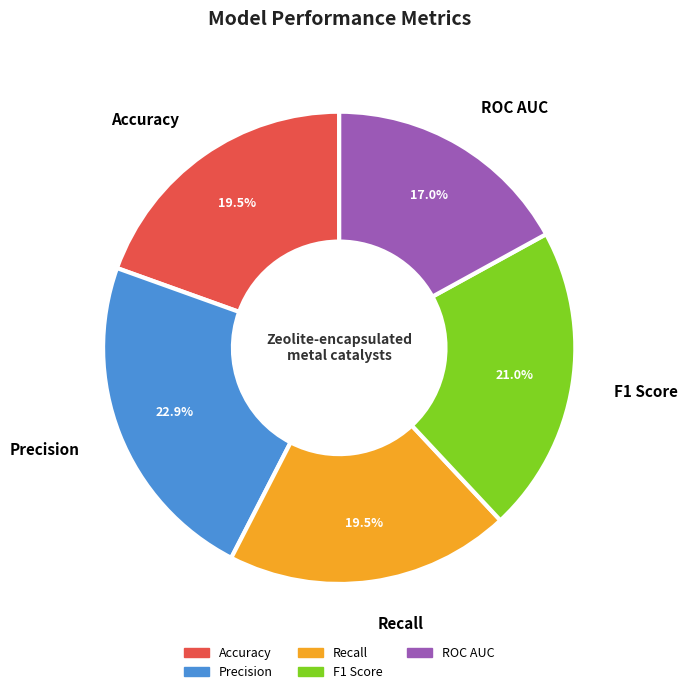

How much of the chart is everything except Precision?

77.1%